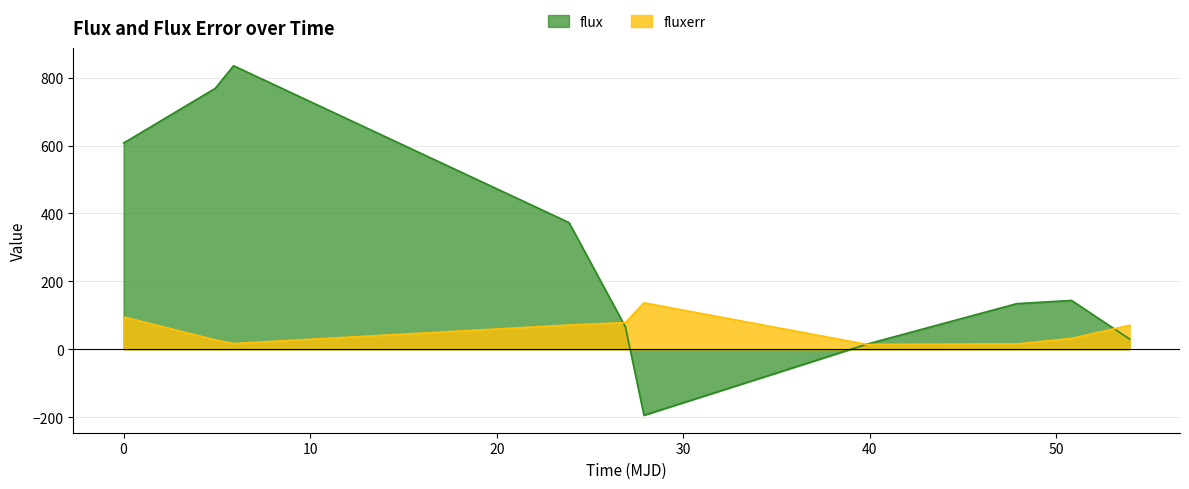

Rank the series by their maximum value, from highest to lowest.

flux, fluxerr